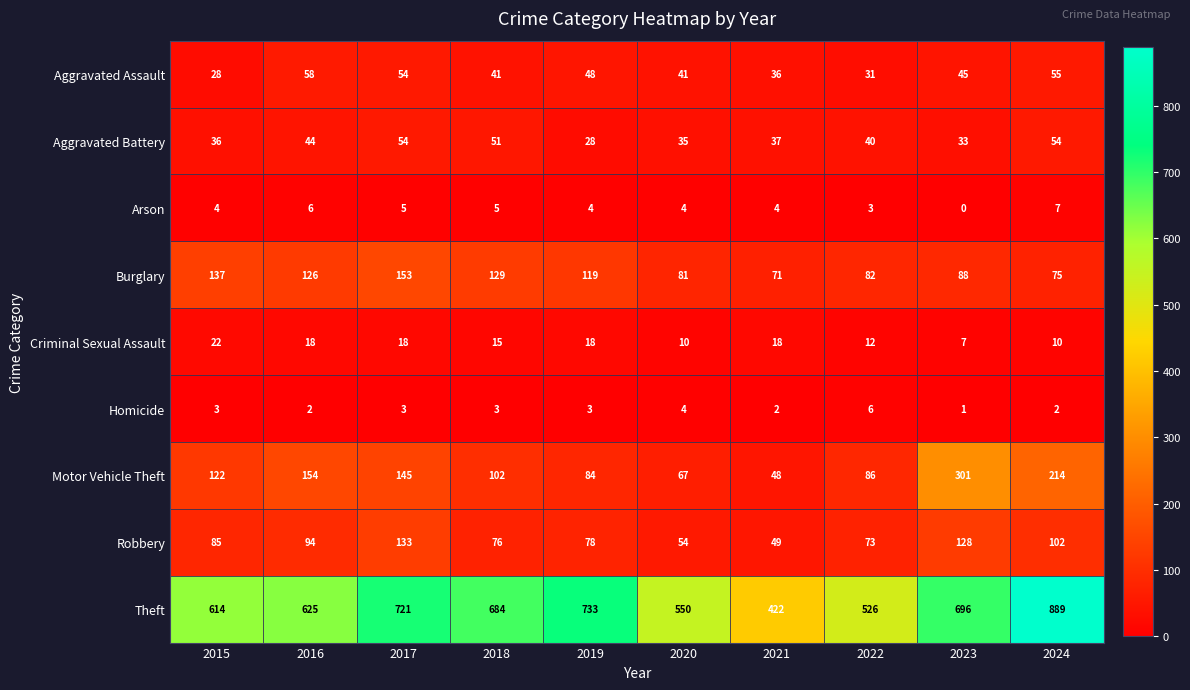

Between 2016 and 2020, which series saw the biggest shift?

Motor Vehicle Theft